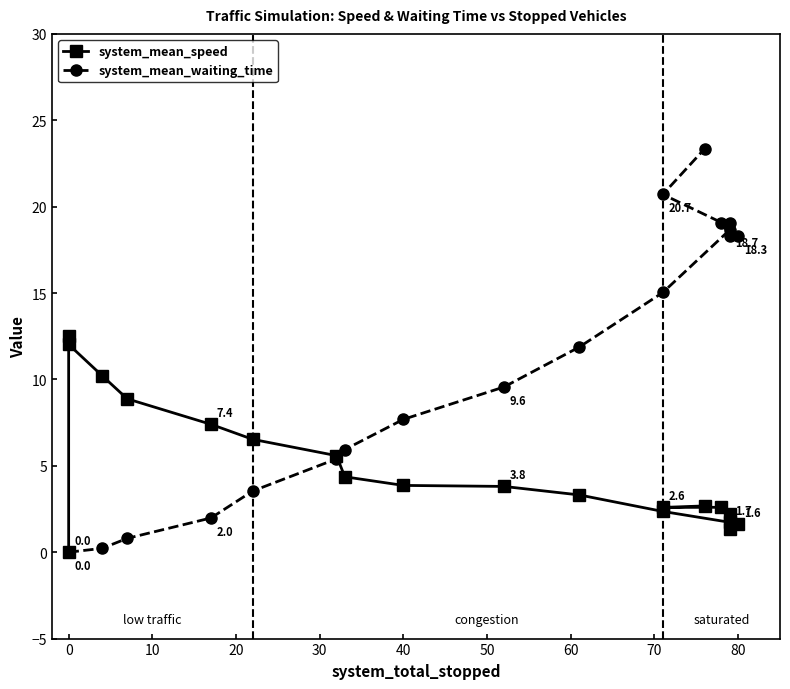

Rank the series by their maximum value, from lowest to highest.

system_mean_speed, system_mean_waiting_time